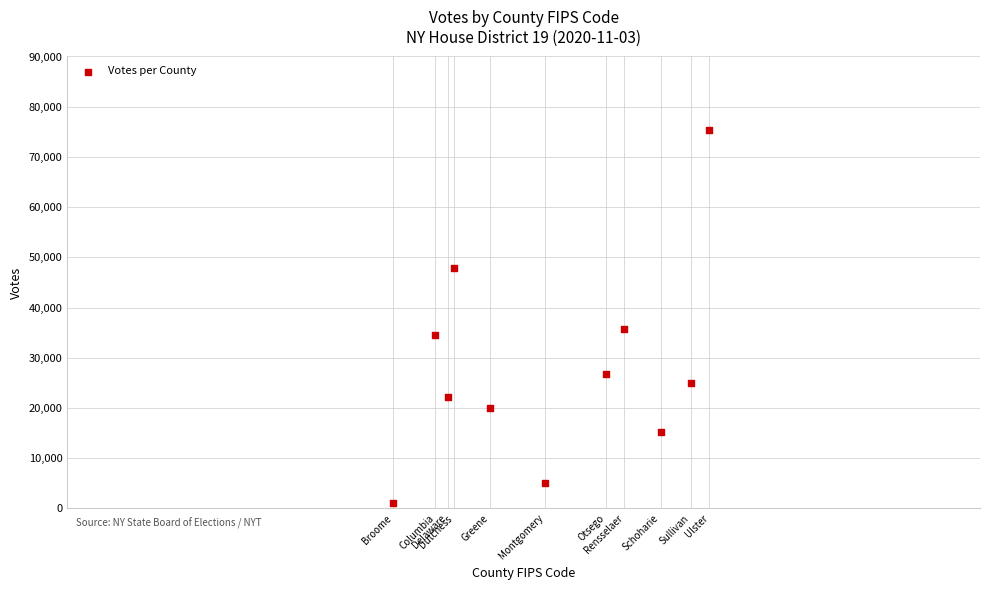

What Y value in the scatter plot is closest to 38225?

35735